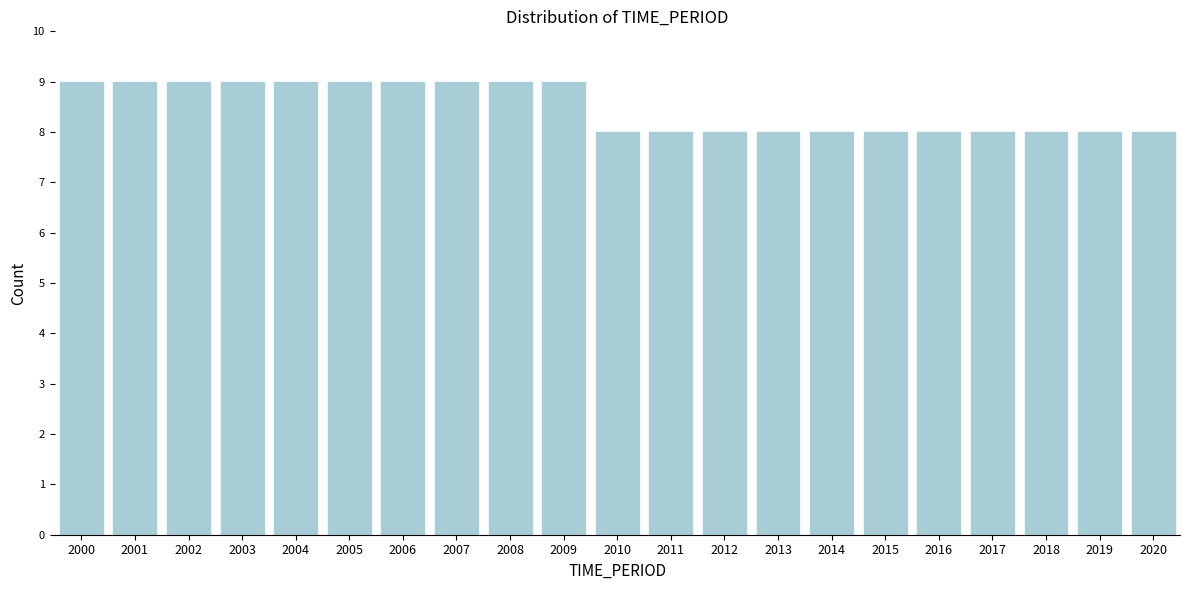

Reading left to right, list all the values displayed in this chart.

9	9	9	9	9	9	9	9	9	9	8	8	8	8	8	8	8	8	8	8	8